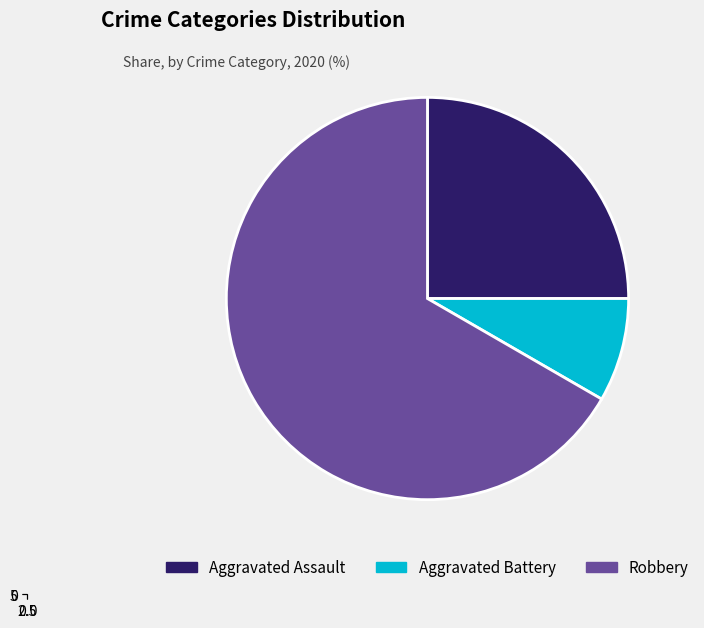

To the nearest percent, what portion does Aggravated Battery represent?

8%